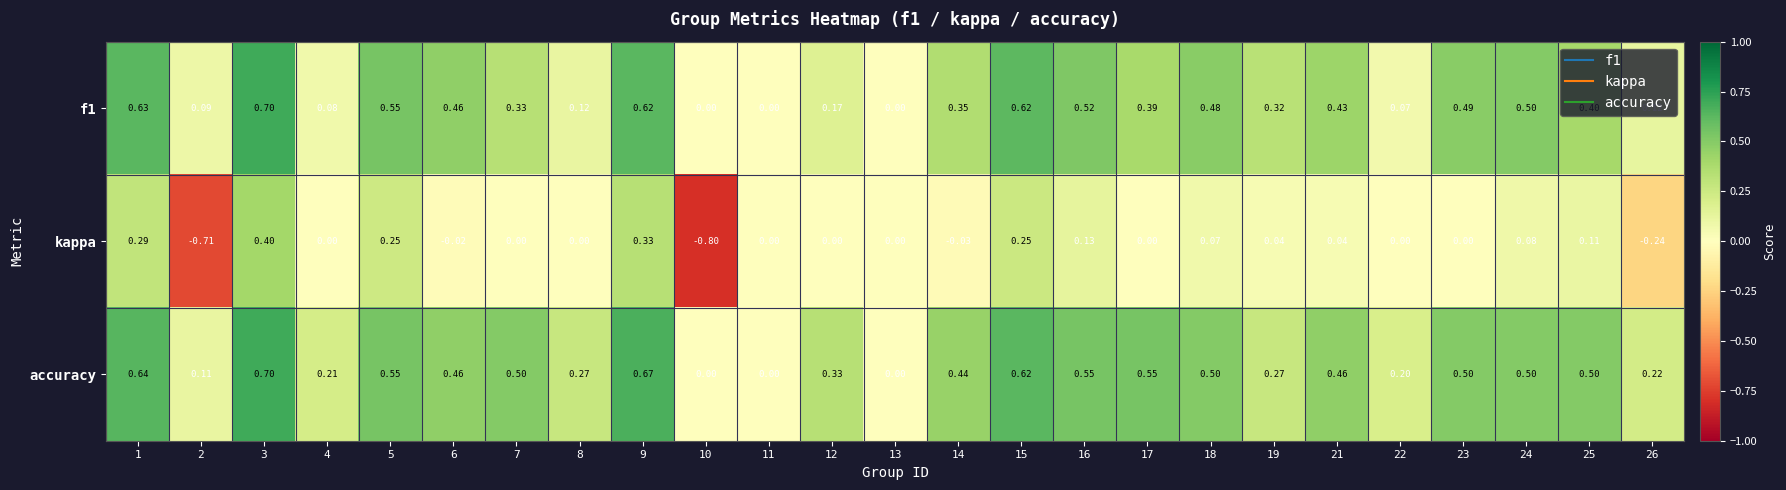

Between 13 and 25, which series saw the biggest shift?

accuracy